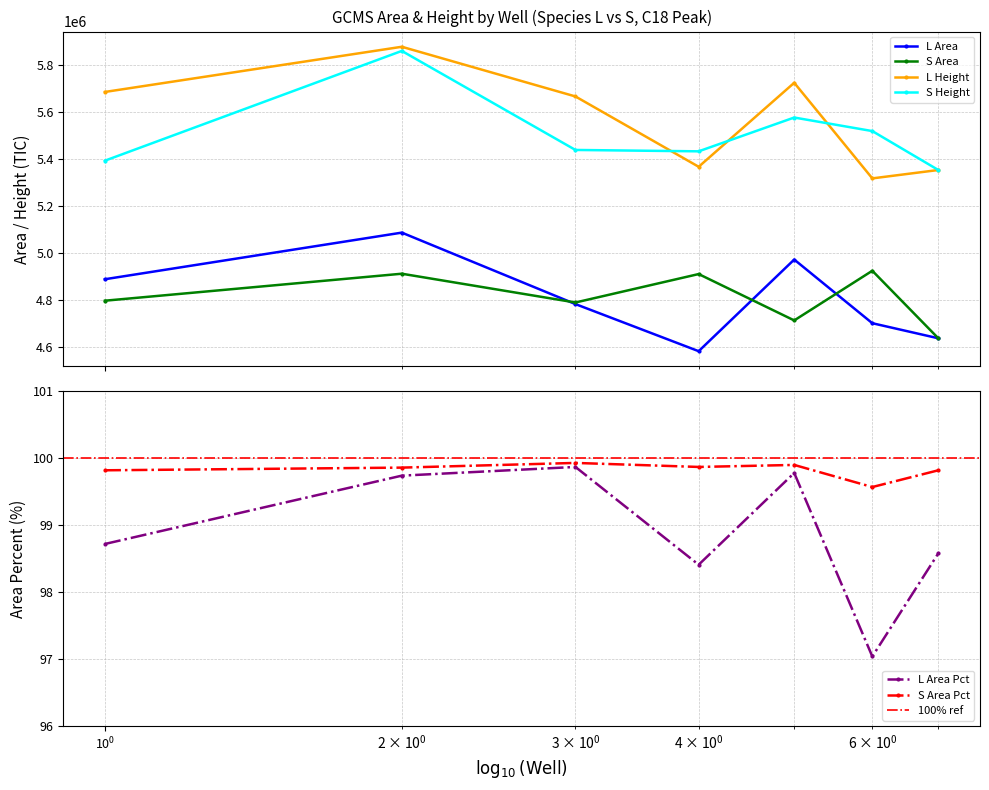

True or false: S Height has a value of 5861952.0 at Well 2.

True